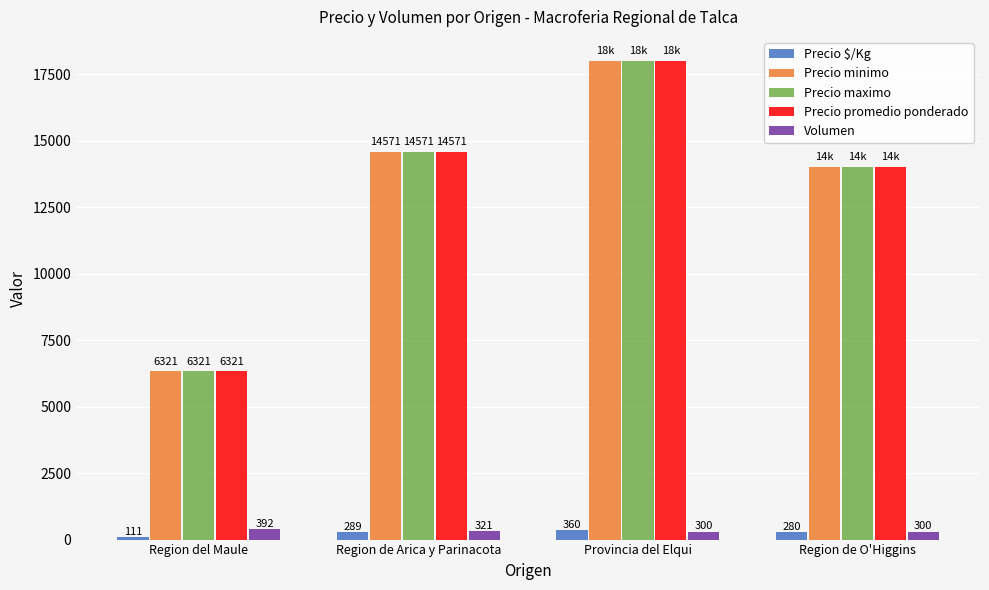

How many values in the Precio $/Kg series are below 289?

2